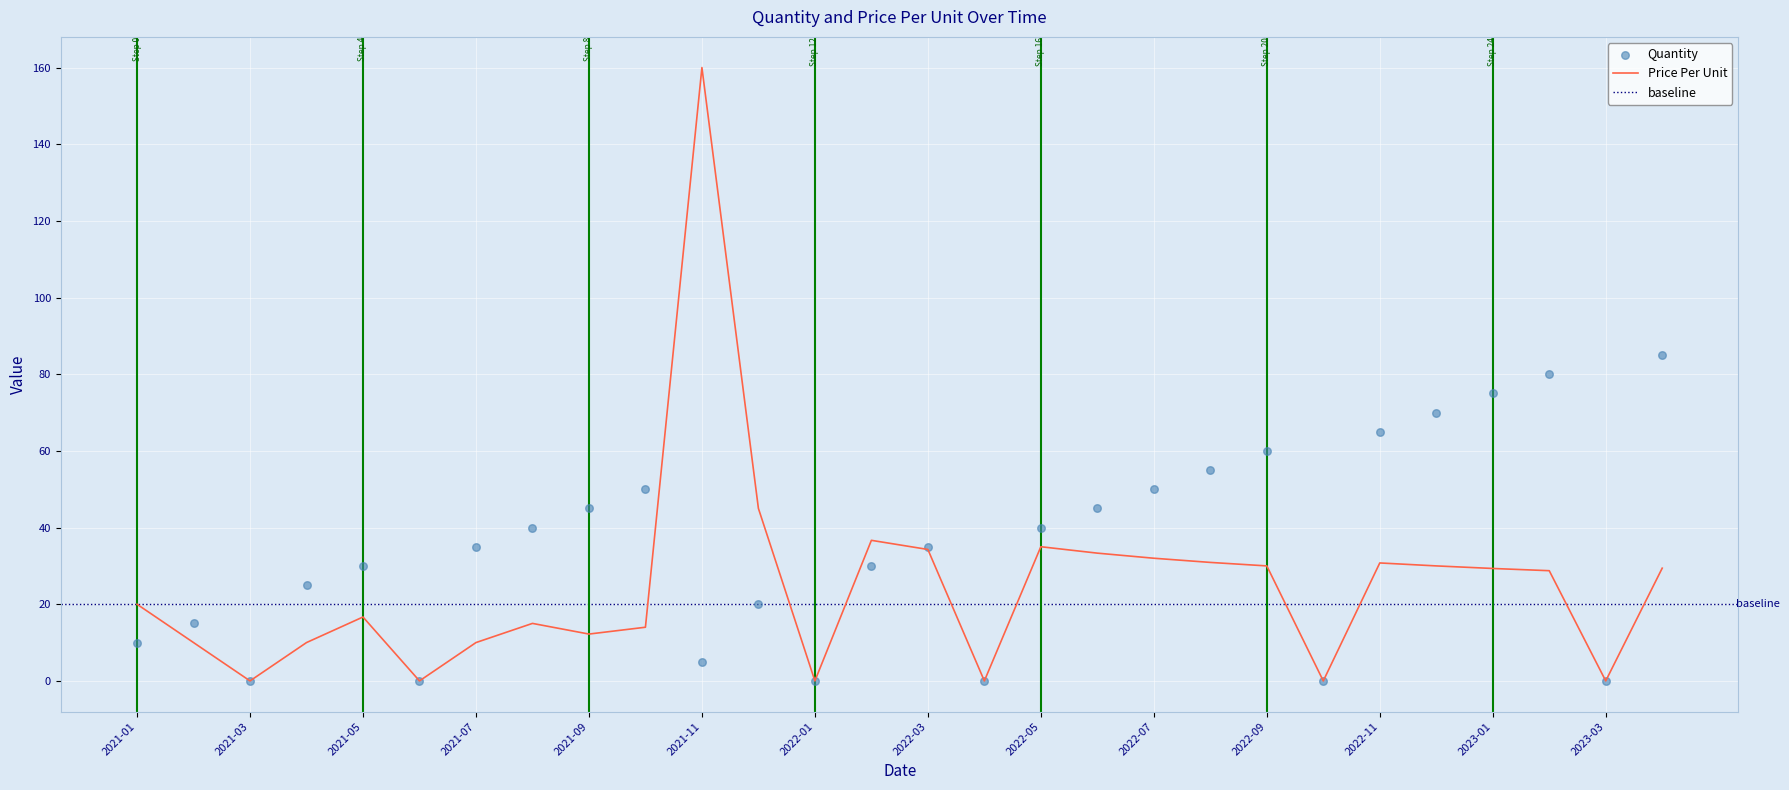

Is the value of Price Per Unit at 2022-12 greater than the value of Quantity at 2022-05?

No